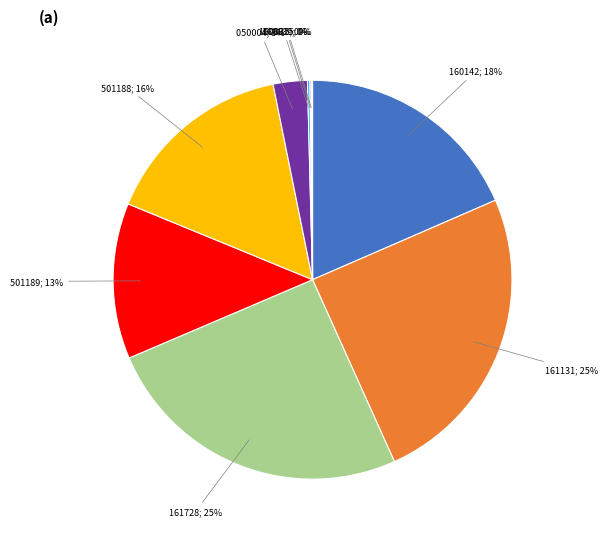

To the nearest percent, what is the average slice percentage?

11%